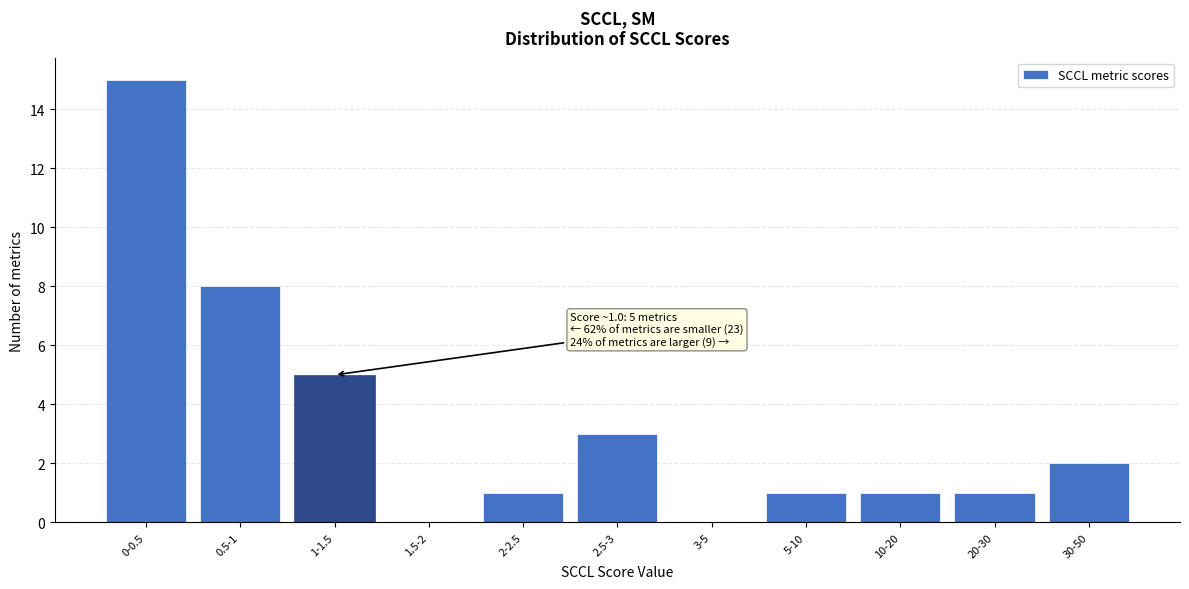

Reading left to right, what are all the values shown in this chart?

0-0.5=15	0.5-1=8	1-1.5=5	1.5-2=0	2-2.5=1	2.5-3=3	3-5=0	5-10=1	10-20=1	20-30=1	30-50=2